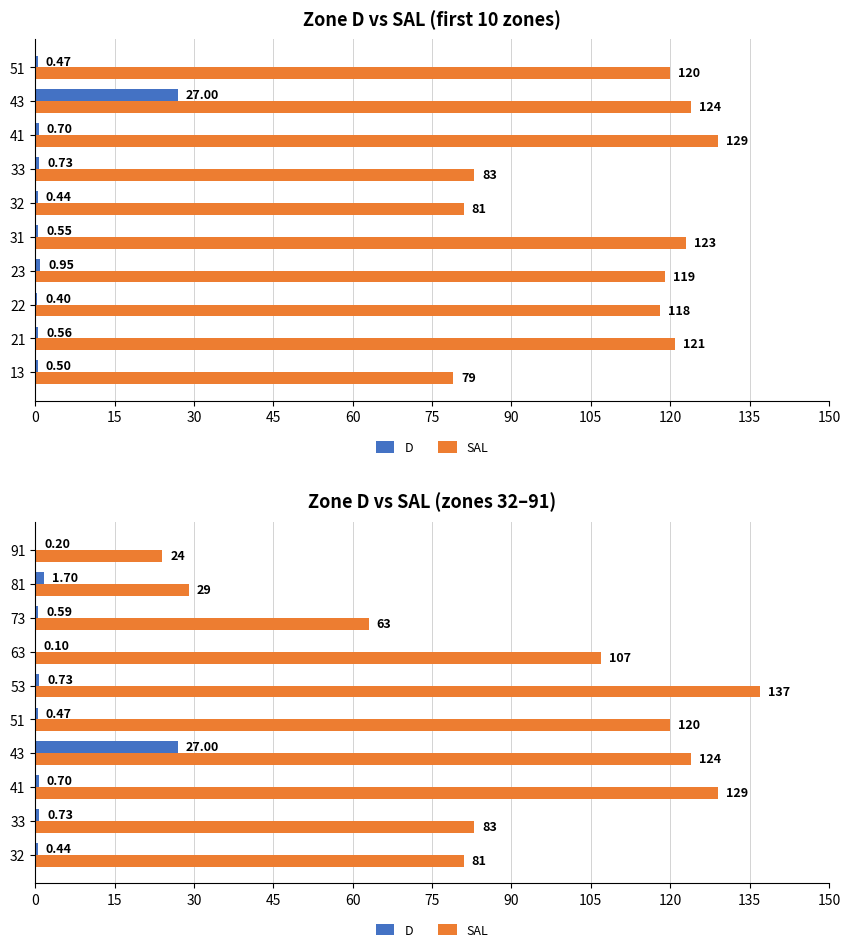

Which series has the largest range (max minus min)?

SAL